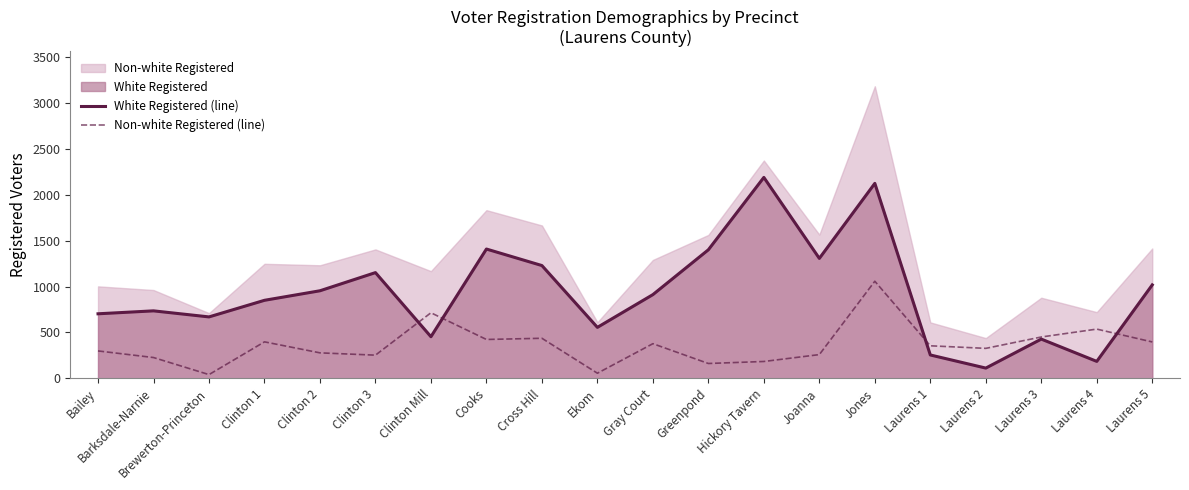

What is the label of the 17th point from the left?

Laurens 2